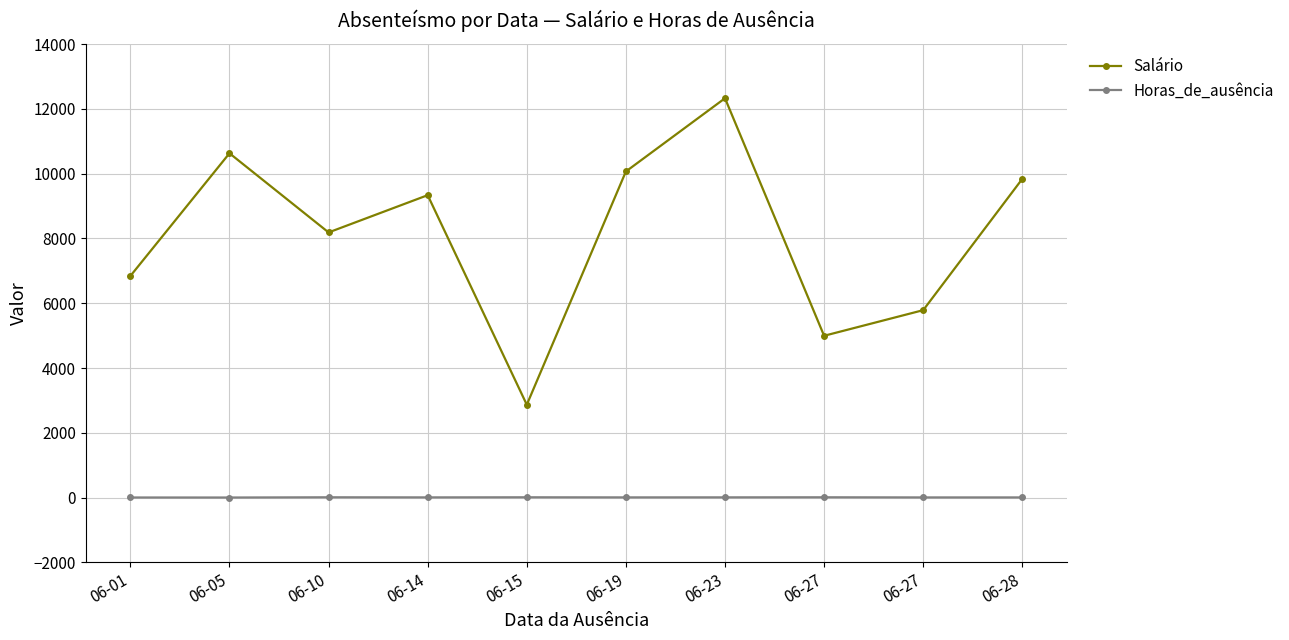

Read the Salário value at 06-05.

10630.9